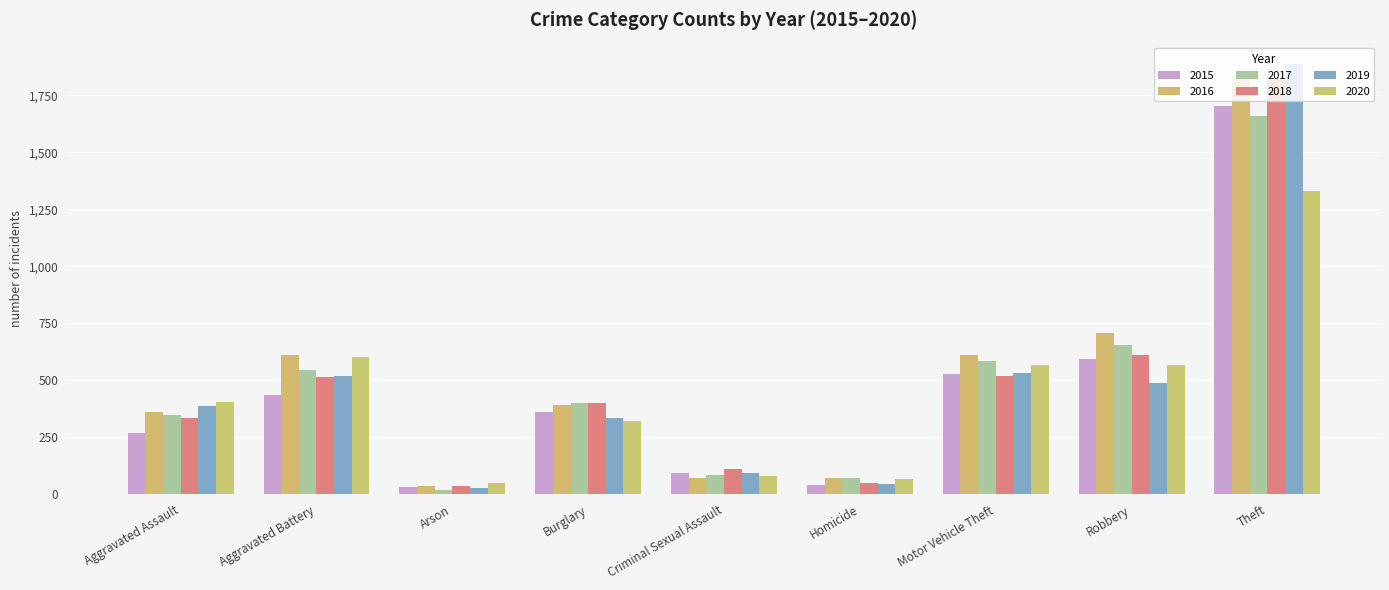

What position from the left is Arson?

3